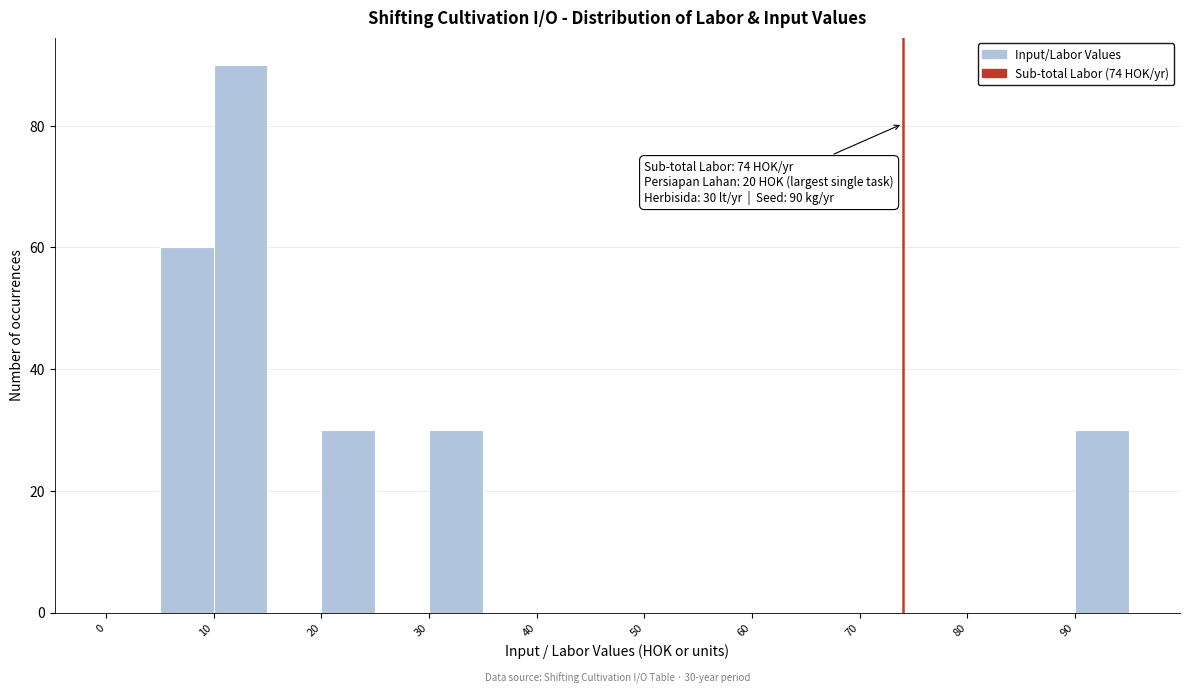

Over which range of the x-axis is the bar tallest?

10 to 15